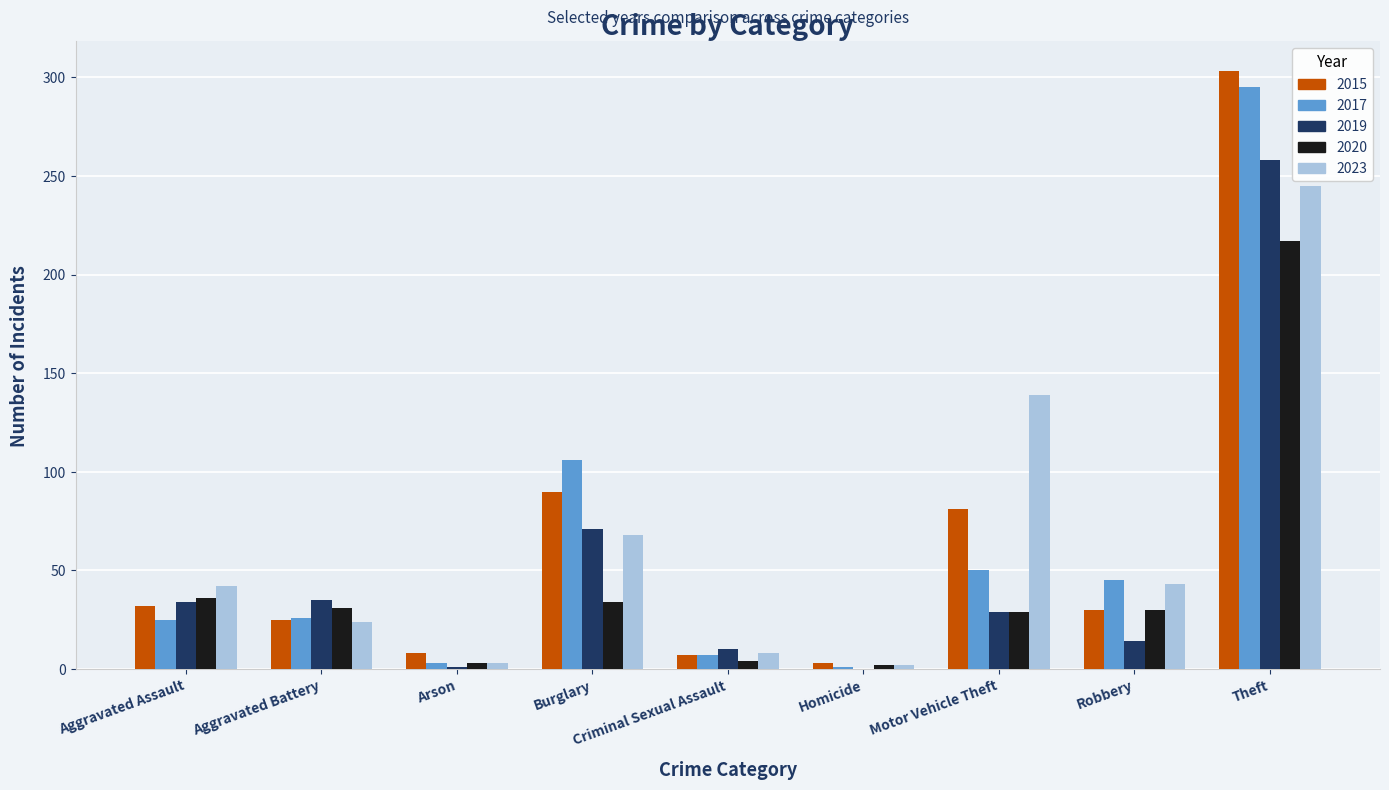

What is the maximum value shown in the chart?

303